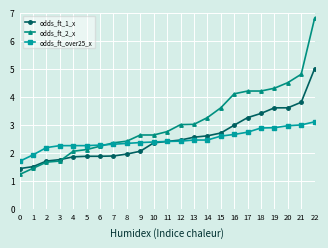

Where is odds_ft_over25_x nearest to the value 2?

1